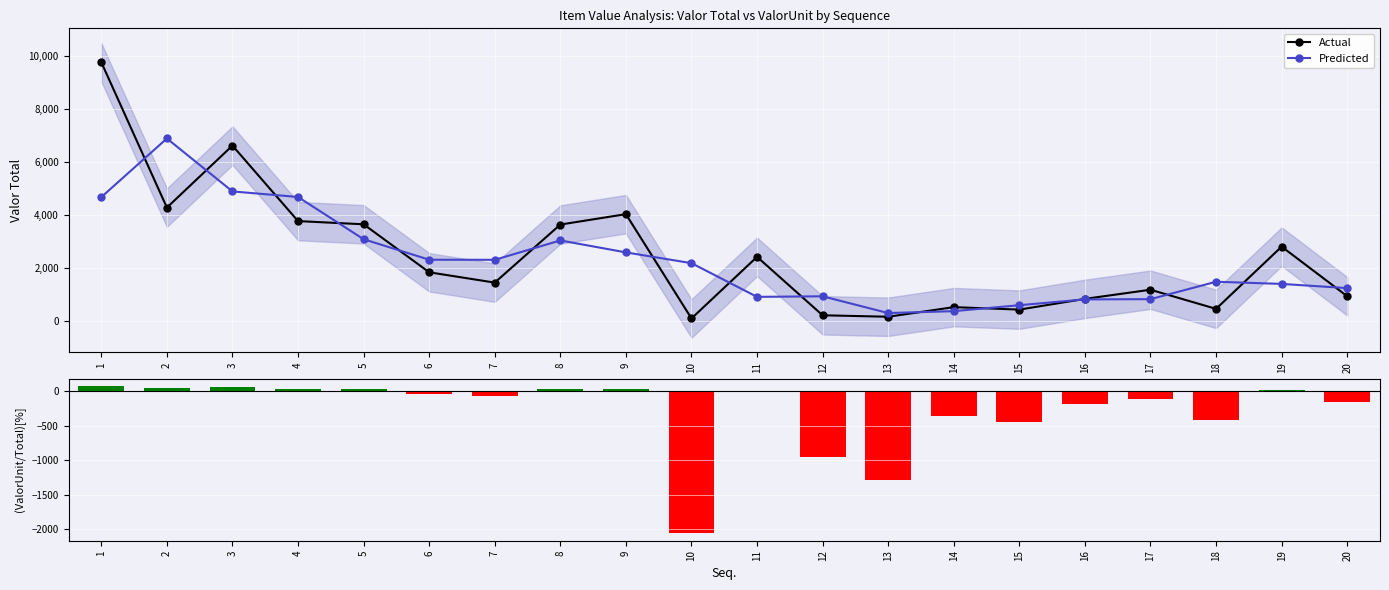

What is the smallest value displayed?

-2058.0